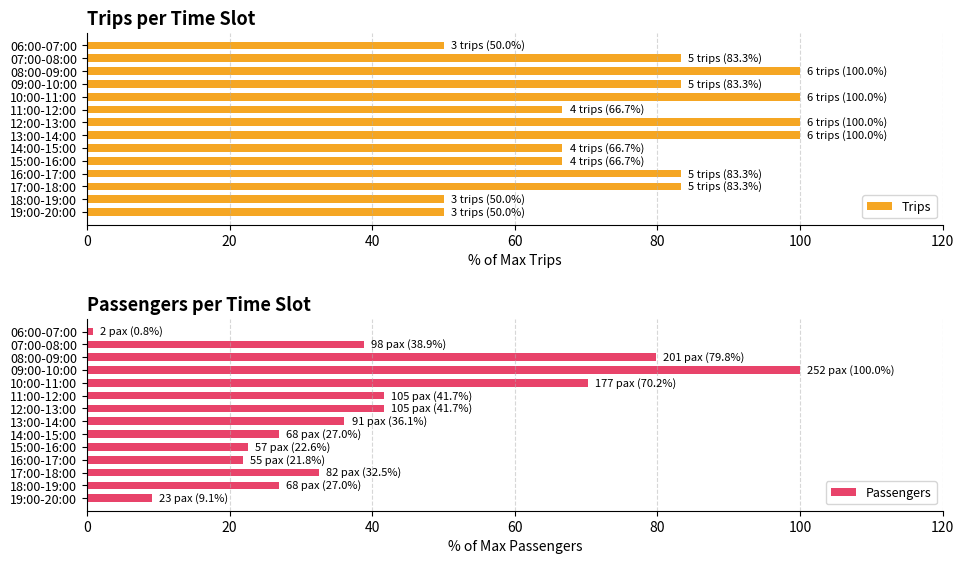

Rank the series by their average value, from highest to lowest.

Trips, Passengers